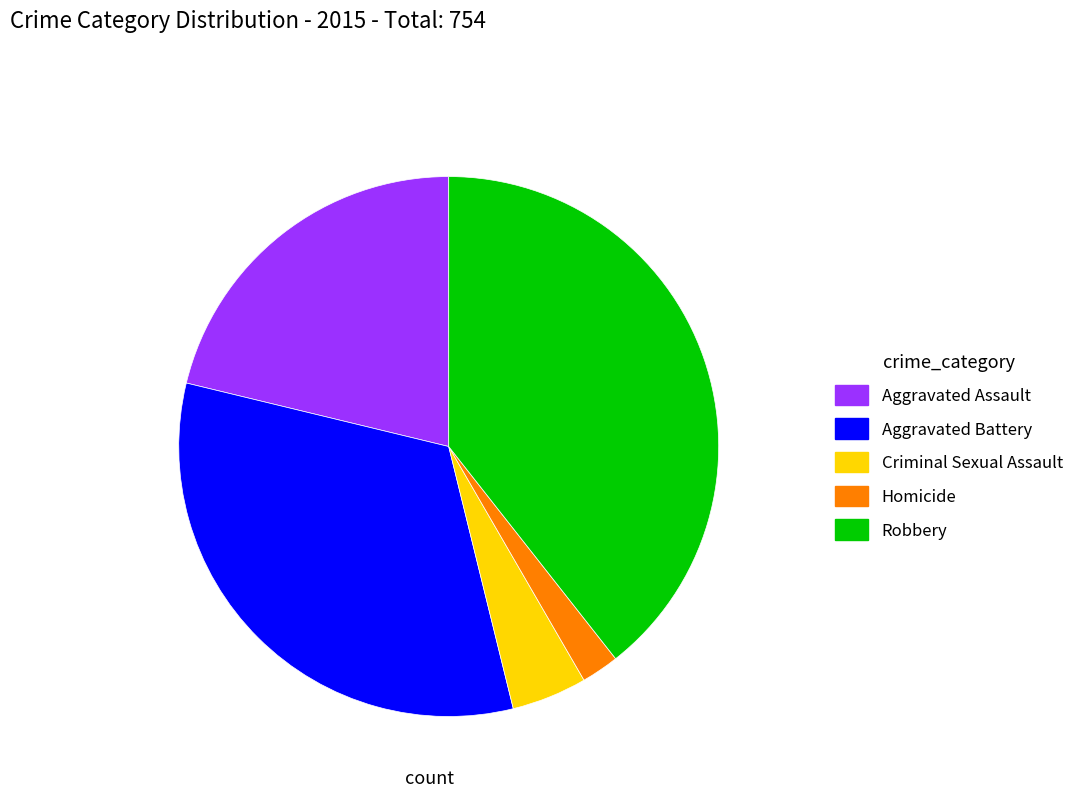

Does any single category account for the majority?

No